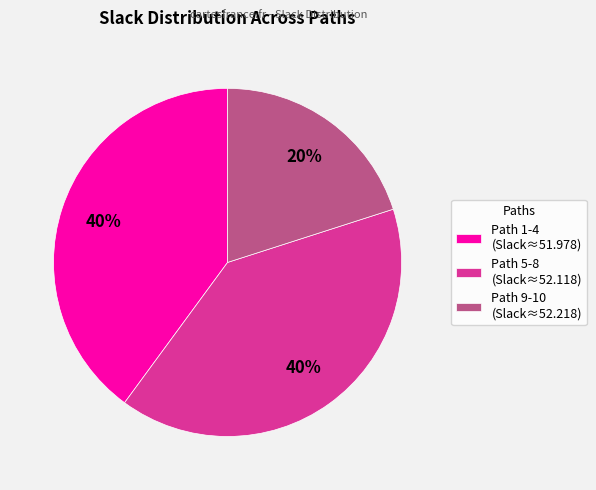

To the nearest percent, what percentage of the pie is Path 1-4 (Slack≈51.978)?

40%